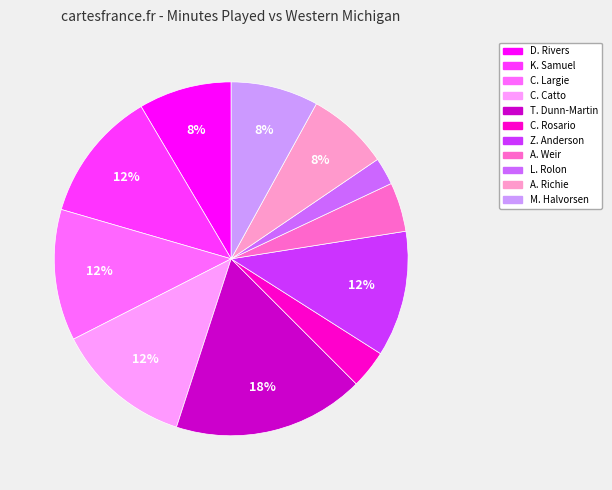

How many segments does this pie chart have?

11